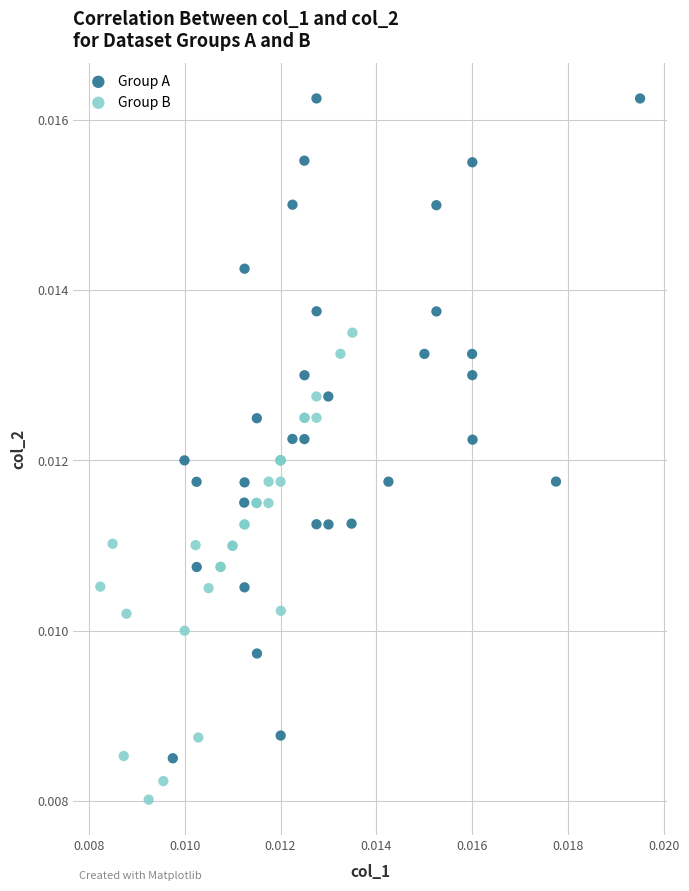

Which series has the widest spread of Y values?

Group A